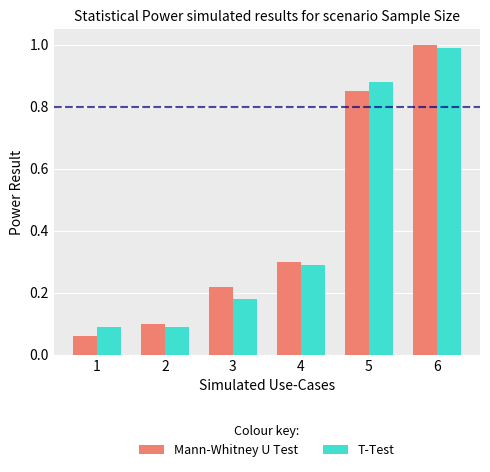

What is the average value of the T-Test series?

0.4